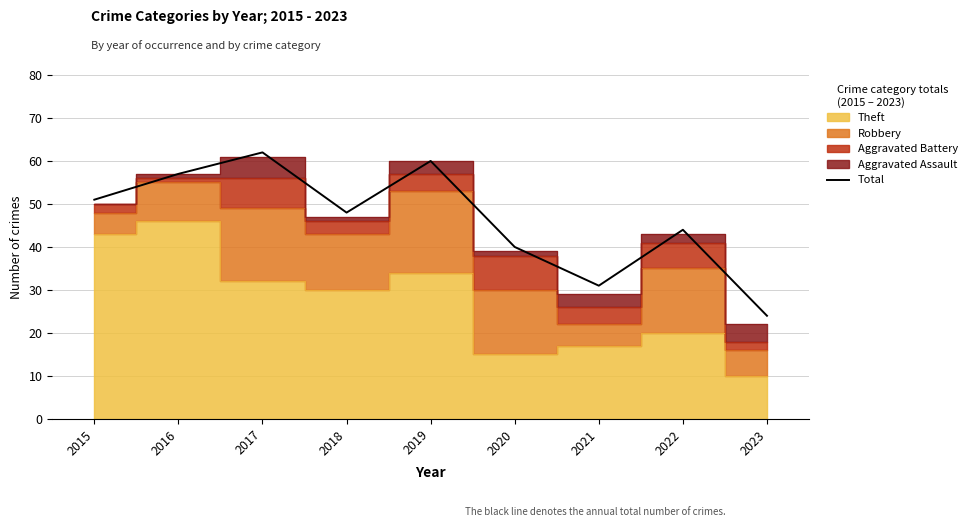

True or false: the data shows 18 at 2021.

False